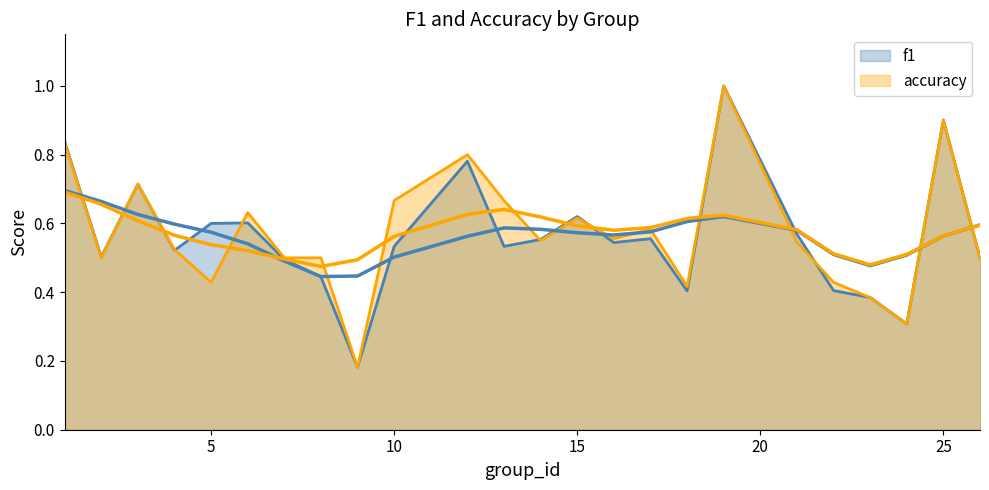

Is the value of f1 at 24 greater than the value of accuracy at 14?

No